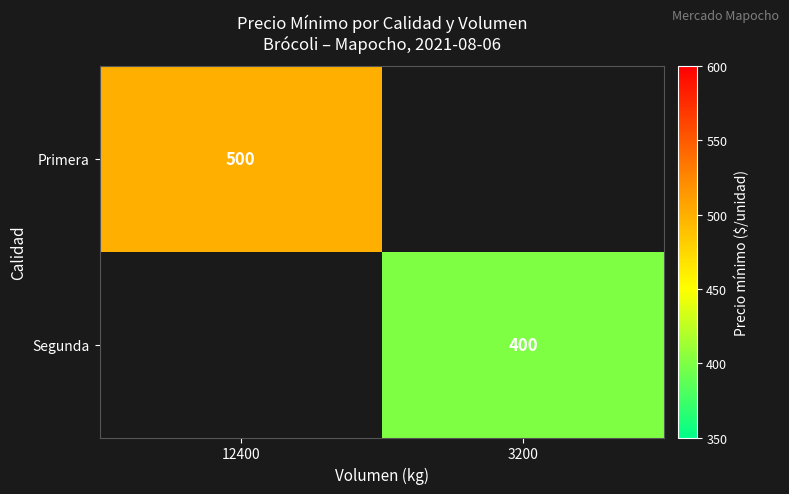

True or false: Primera has a value of 500 at 12400.

True